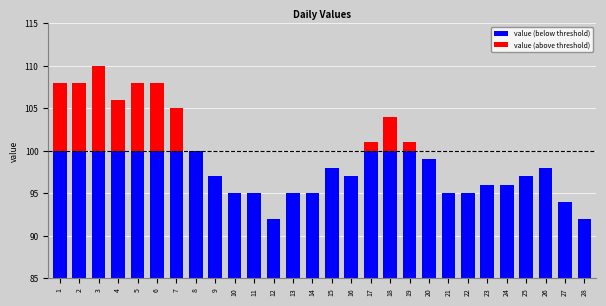

Reading left to right, extract all data points from this chart.

value (below threshold): 100	100	100	100	100	100	100	100	97	95	95	92	95	95	98	97	100	100	100	99	95	95	96	96	97	98	94	92
value (above threshold): 8	8	10	6	8	8	5	0	0	0	0	0	0	0	0	0	1	4	1	0	0	0	0	0	0	0	0	0